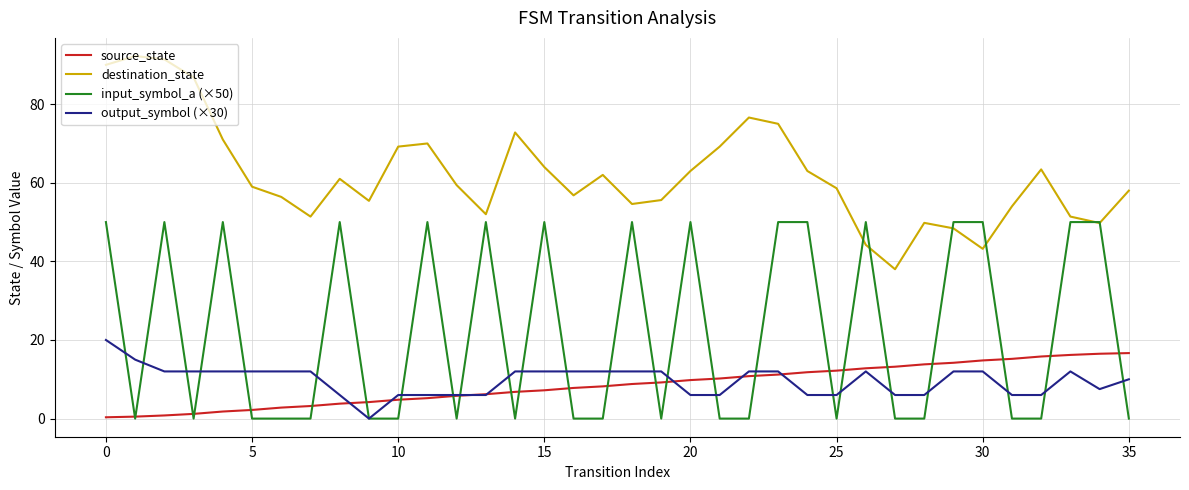

What is the maximum value for output_symbol (×30)?

20.0